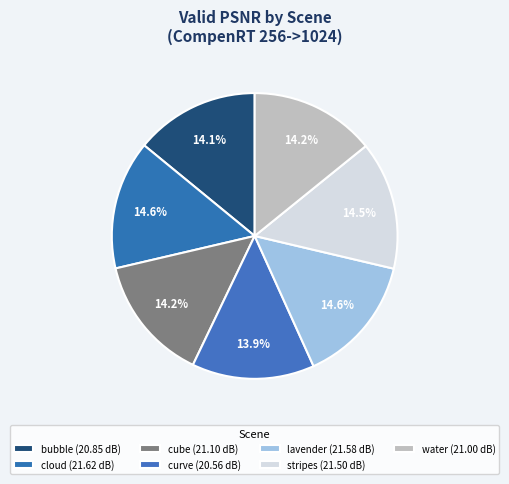

How many slices are in this pie chart?

7